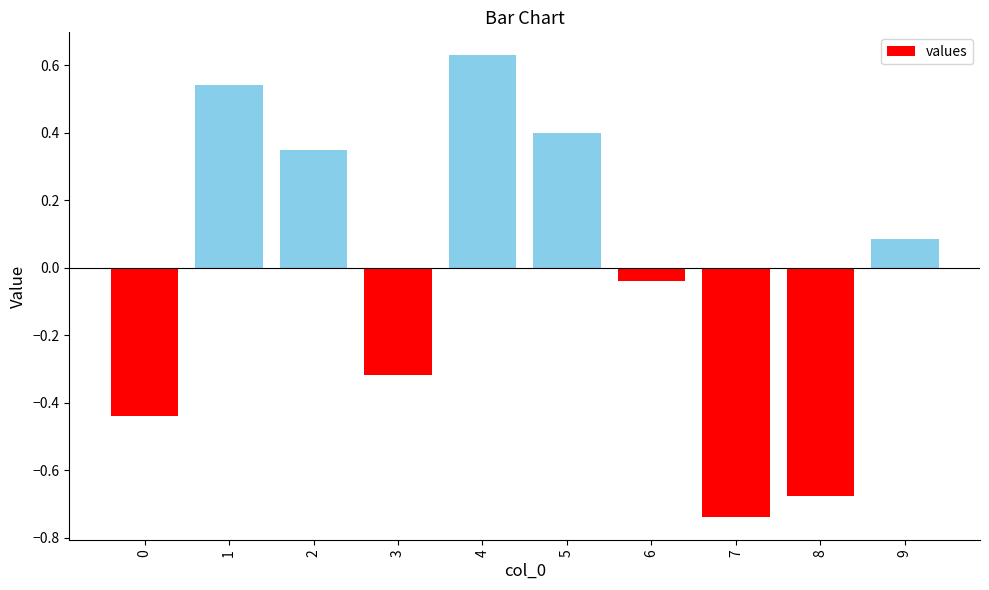

How many values are above zero?

5